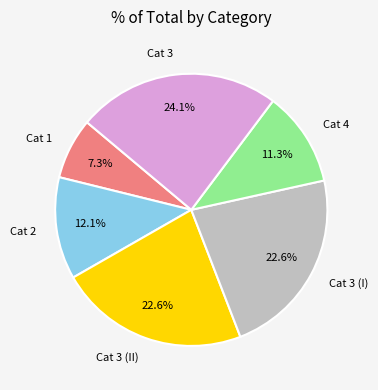

Is there any slice that represents more than half of the pie?

No